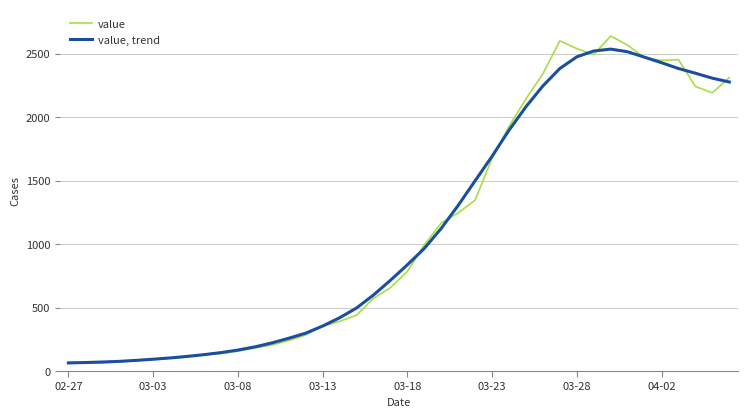

What is the highest value of the value, trend series?

2535